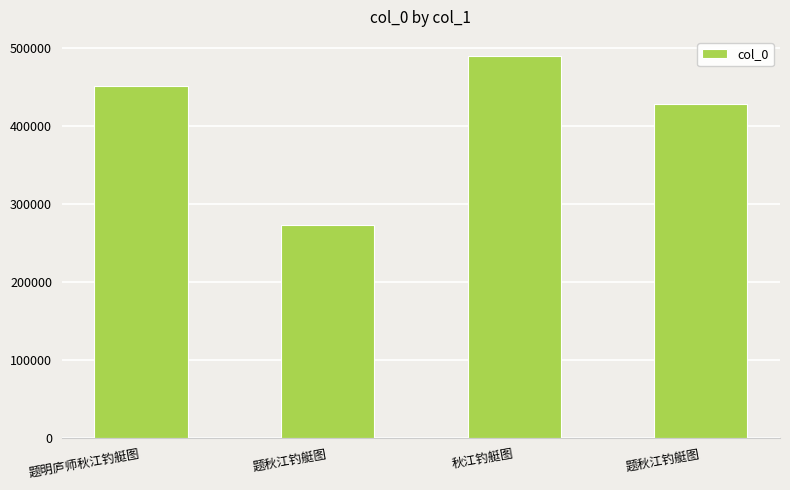

What is the difference between the second highest and second lowest values?

23459